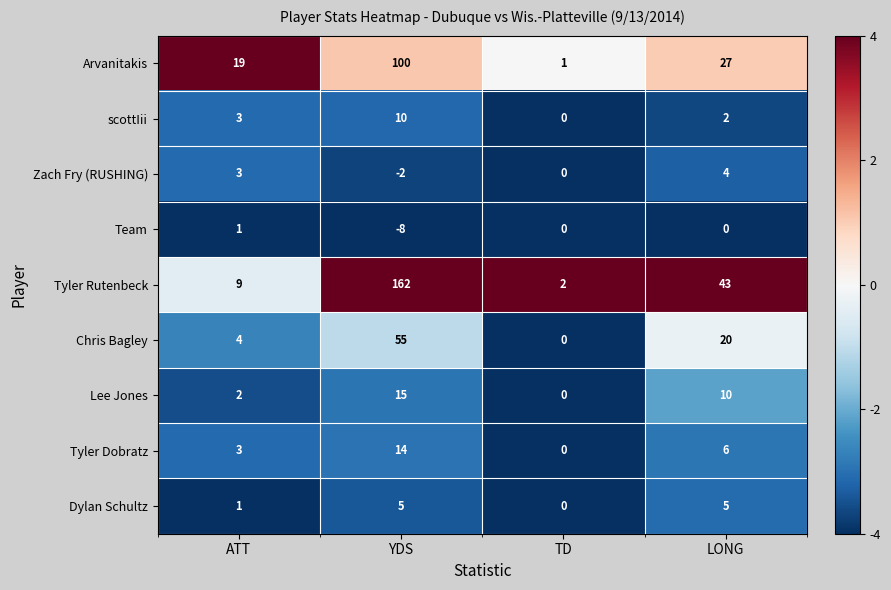

What is the smallest value displayed?

-8